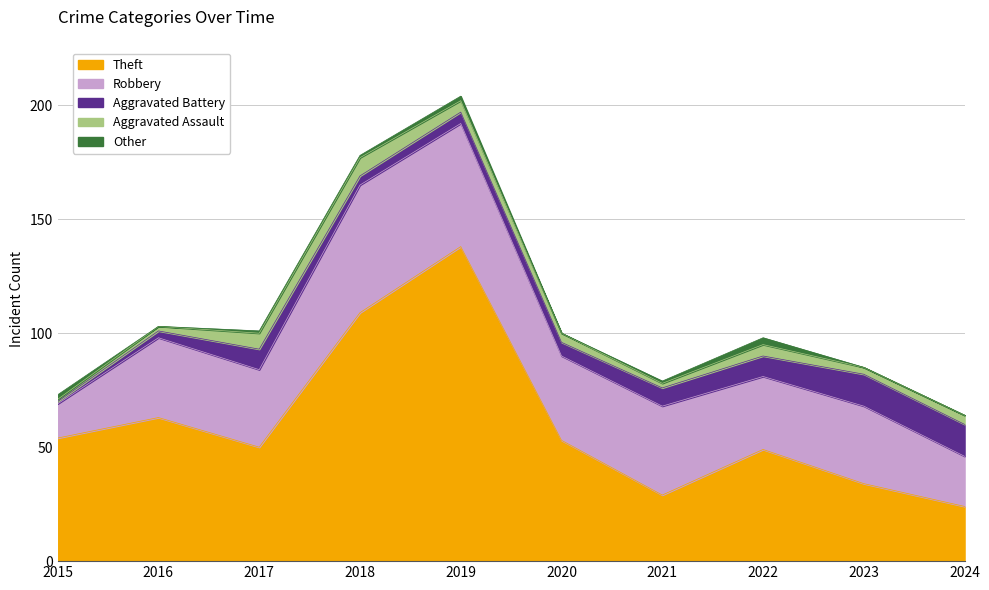

Reading left to right, list all the values displayed in this chart.

Theft: 54	63	50	109	138	53	29	49	34	24
Robbery: 15	35	34	56	54	37	39	32	34	22
Aggravated Battery: 1	3	9	4	5	6	8	9	14	14
Aggravated Assault: 1	2	7	8	5	4	2	5	3	4
Other: 2	0	1	1	2	0	1	3	0	0